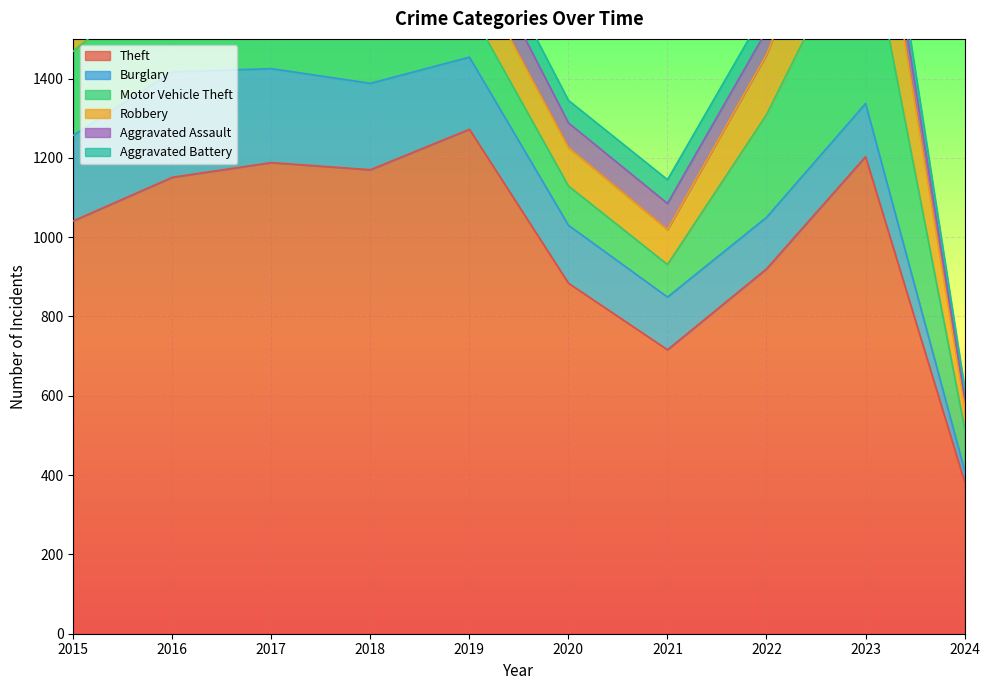

What is the maximum value shown in the chart?

1272